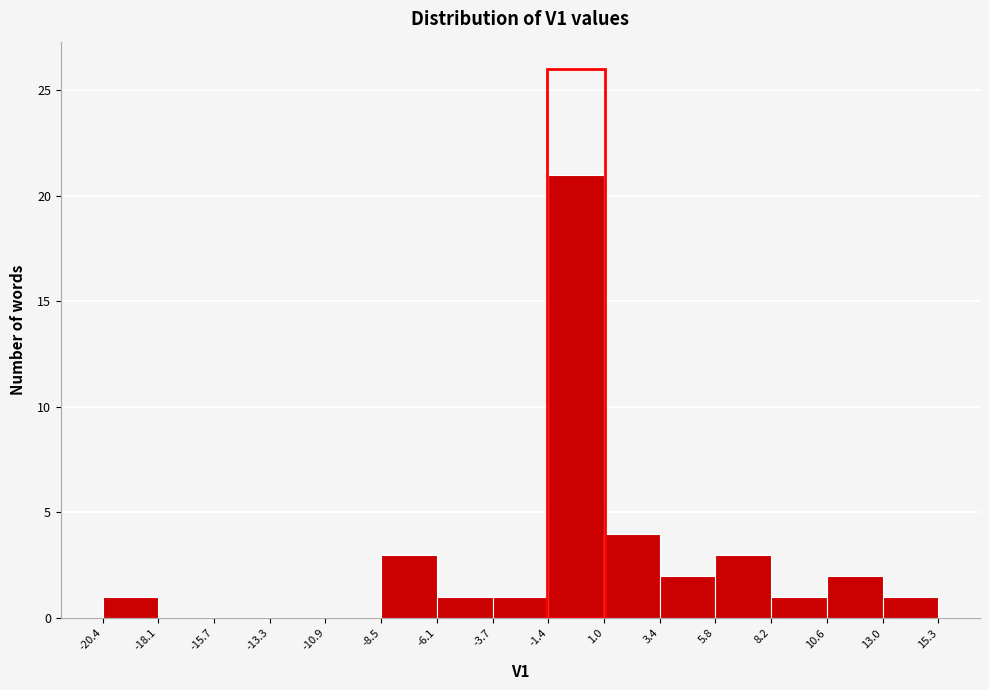

Over which range of the x-axis is the bar tallest?

-1.4 to 1.0